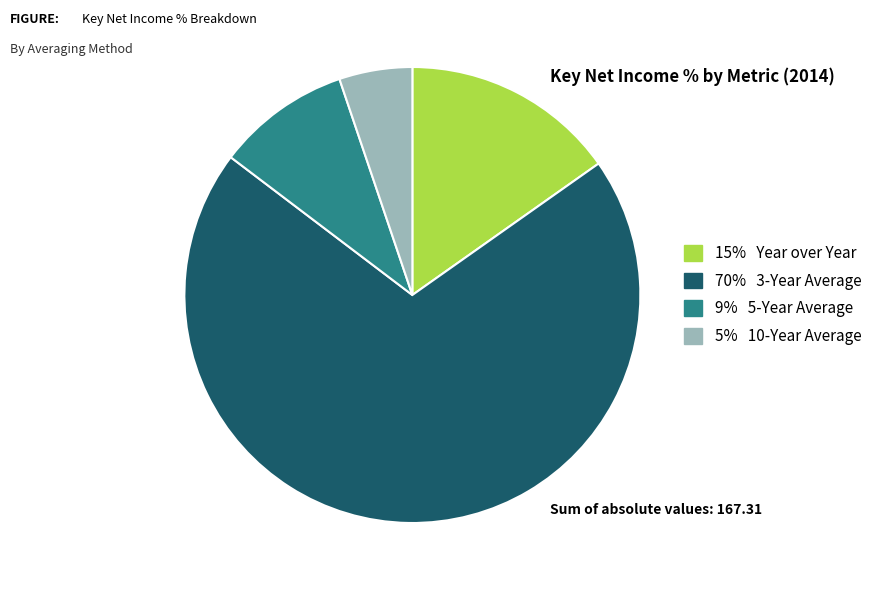

Does any single category account for the majority?

Yes